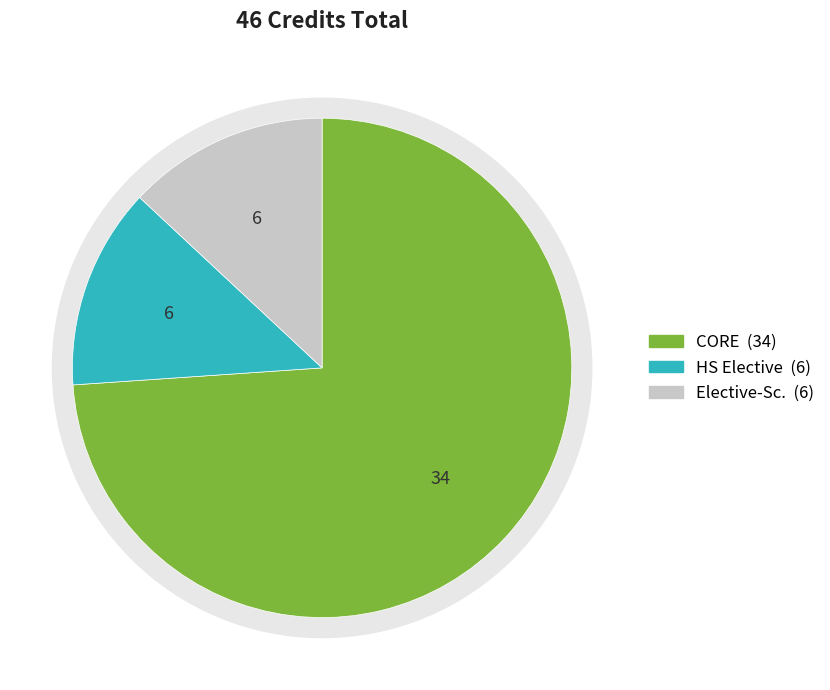

True or false: HS202 accounts for 1% of the total.

False